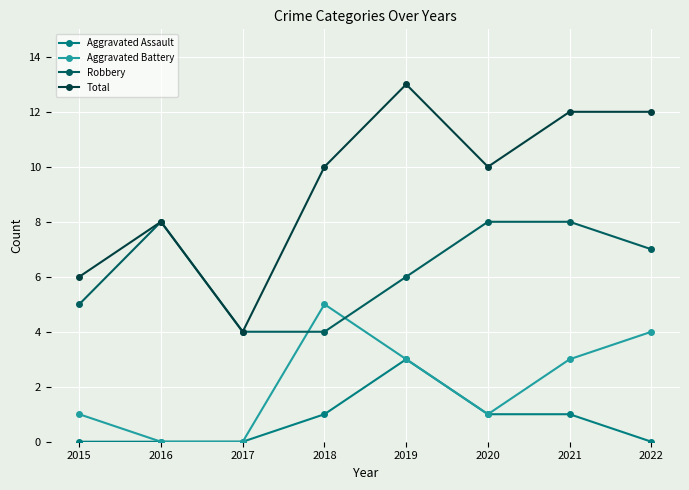

What is the spread (max minus min) of values at 2016?

8